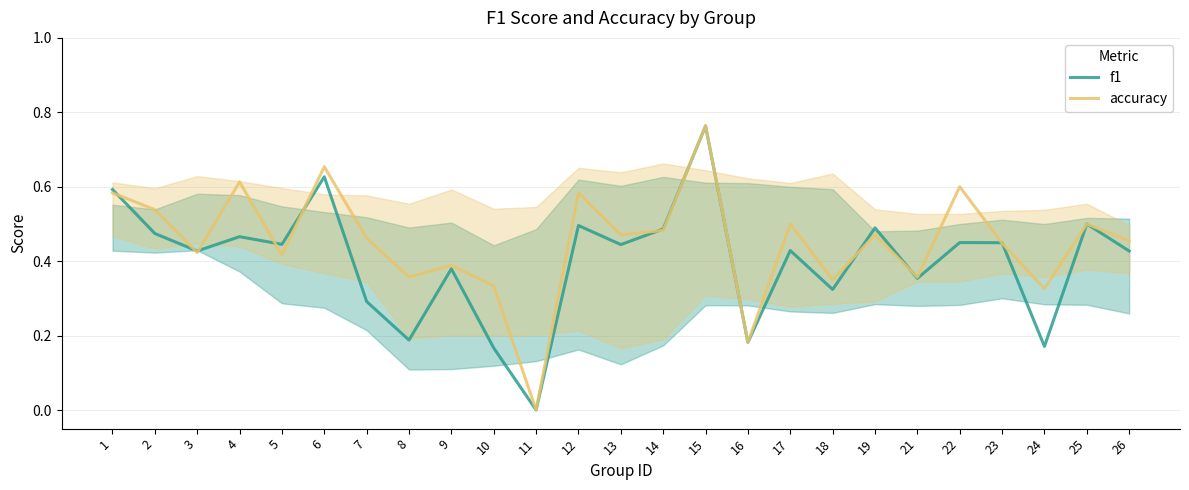

Between which two adjacent categories do f1 and accuracy first intersect?

1 and 2